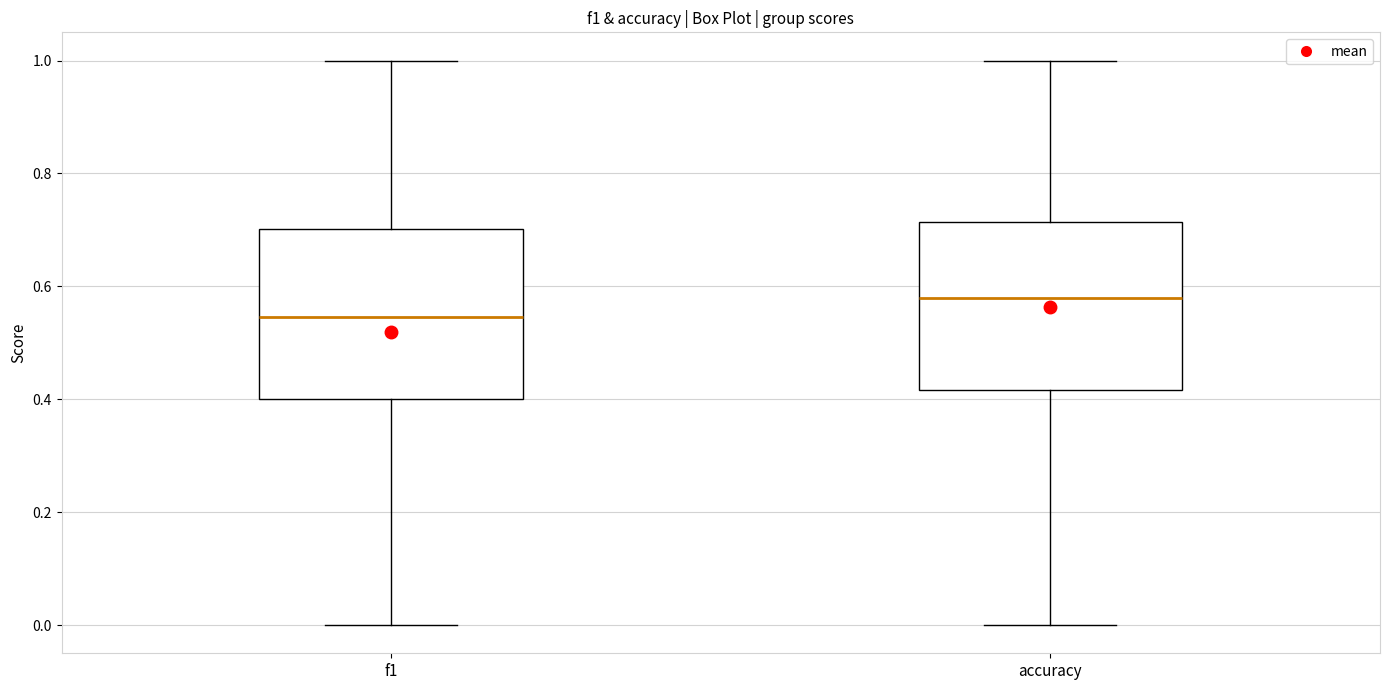

Reading left to right, read every box against the y-axis: the position of its median line, the range the box covers, and the ends of its whiskers. The values are not printed on the chart, so give them approximately, as read against the axis.

f1: median 0.54, box 0.40 to 0.70, whiskers 0.00 to 1.00
accuracy: median 0.58, box 0.42 to 0.72, whiskers 0.00 to 1.00